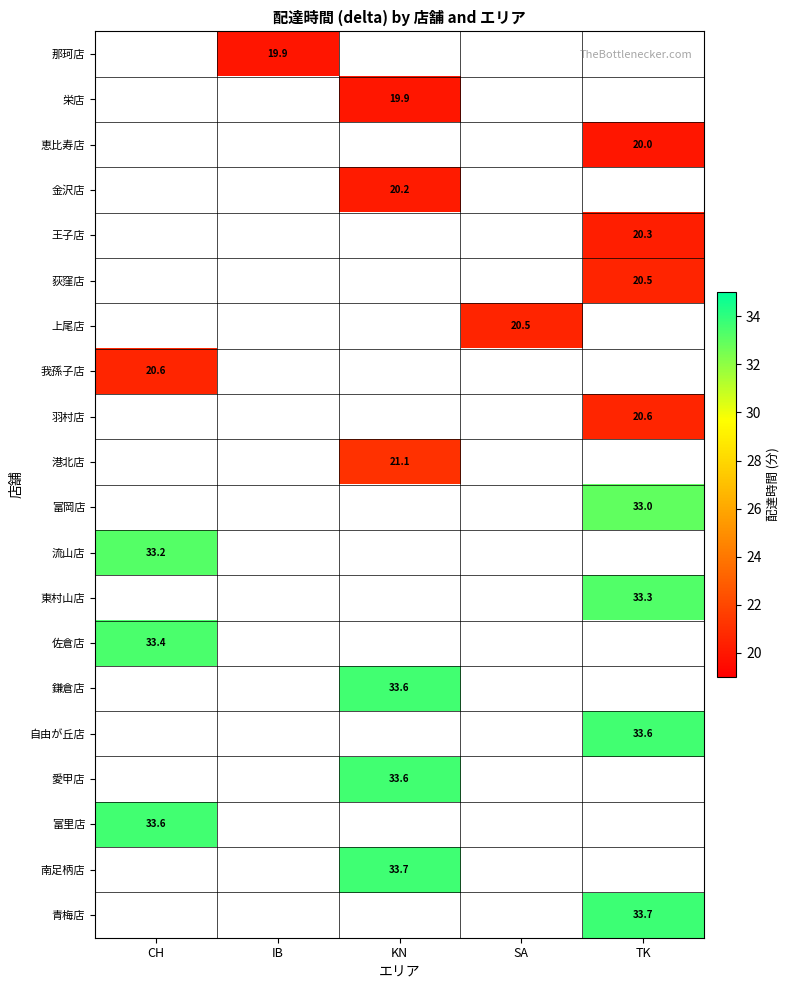

Between IB and KN, which is larger?

KN